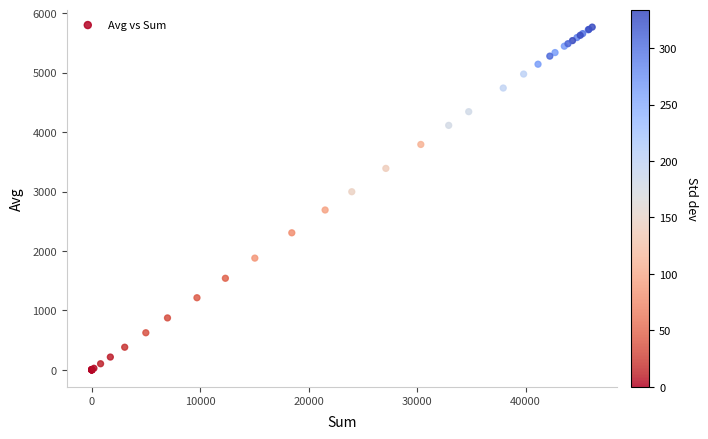

What Y value in the scatter plot is closest to 2883?

2996.8